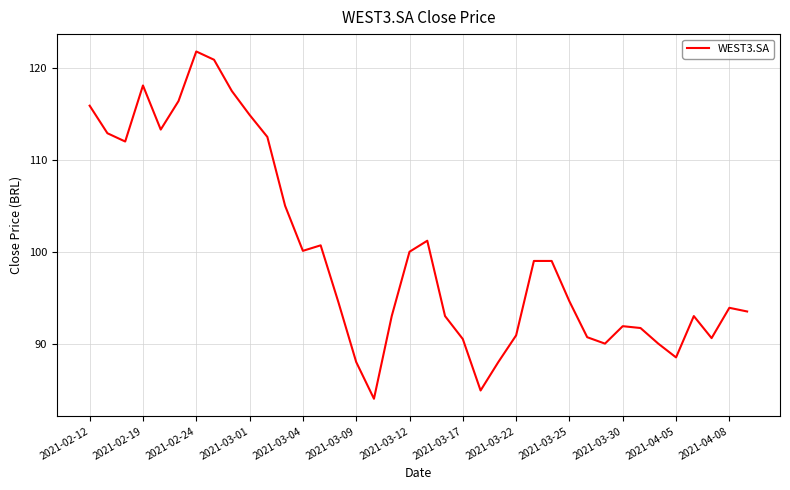

What is the difference between the maximum and minimum values?

37.8